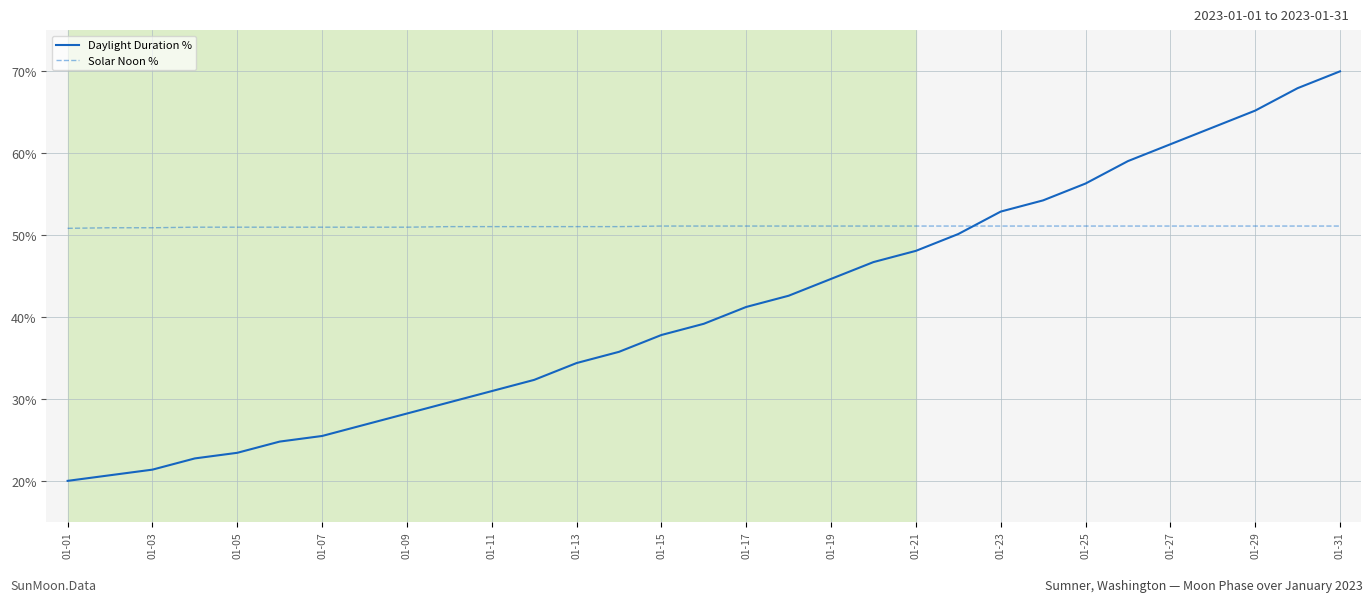

Rank the series by their maximum value, from highest to lowest.

Daylight Duration %, Solar Noon %